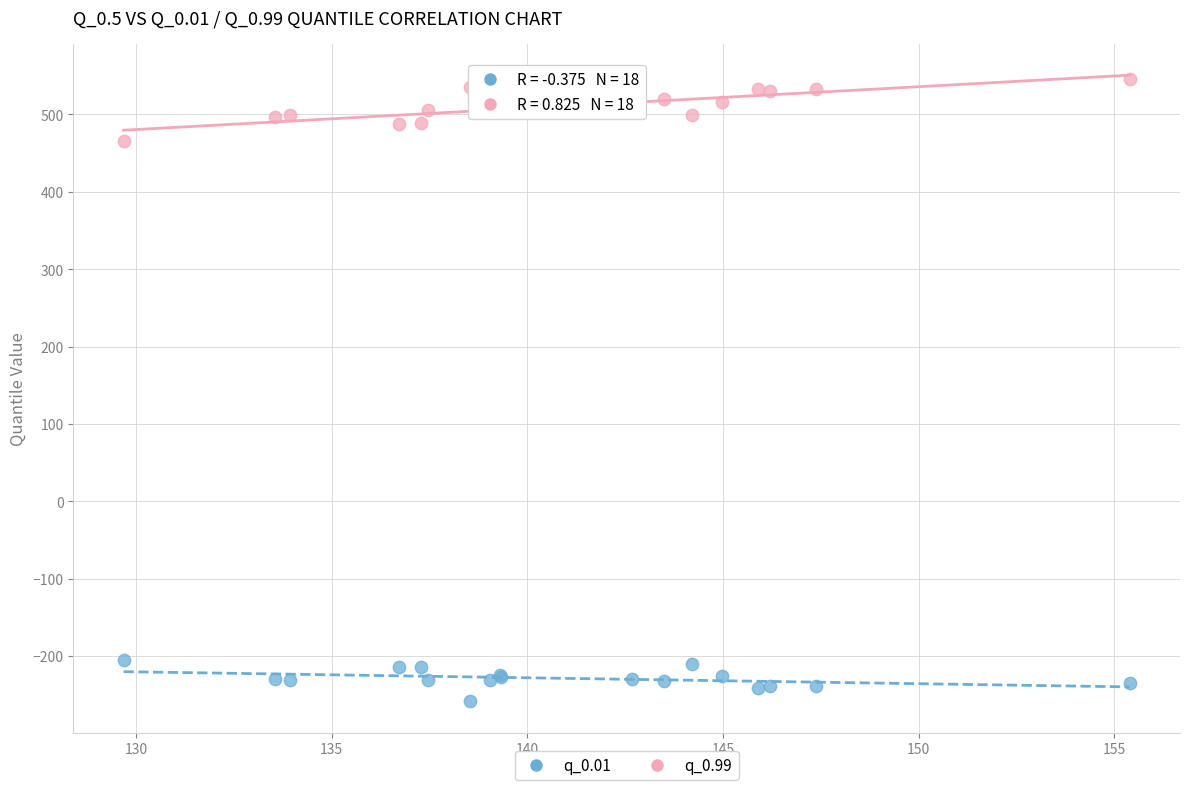

What are all the series names shown in the legend?

q_0.01, q_0.99